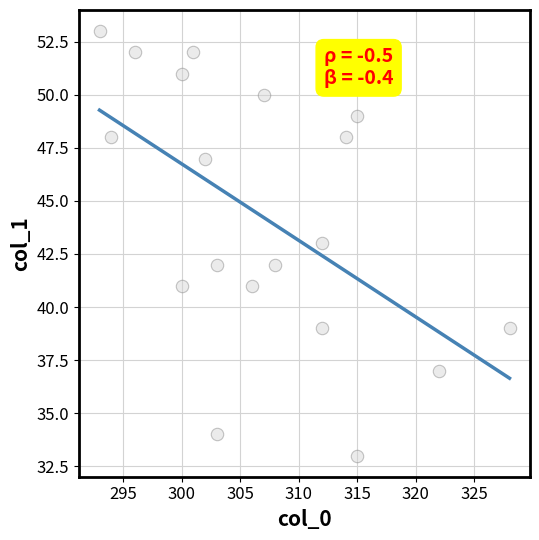

What is the range of Y values (max minus min)?

20